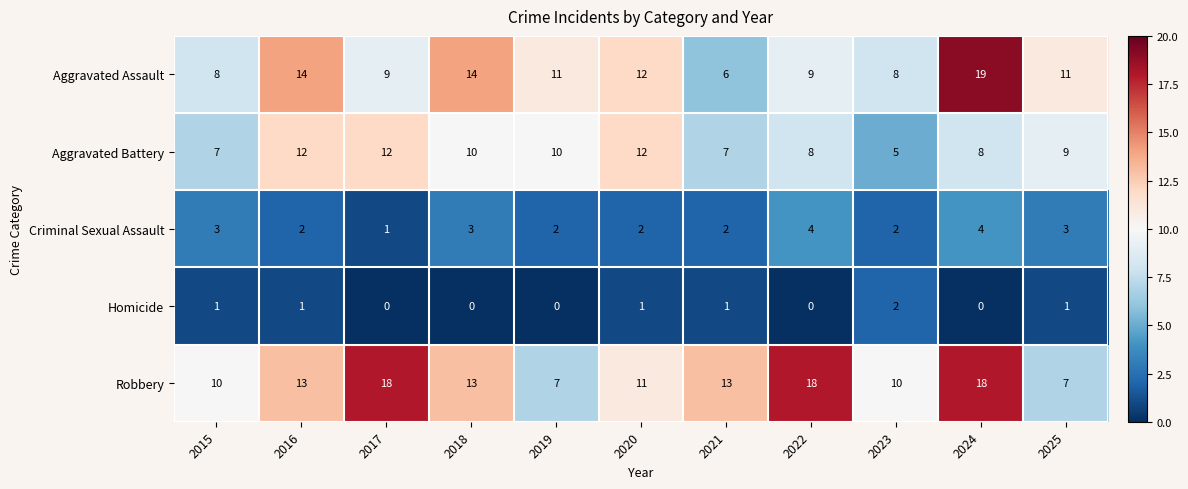

At how many categories does at least one series exceed 4?

11